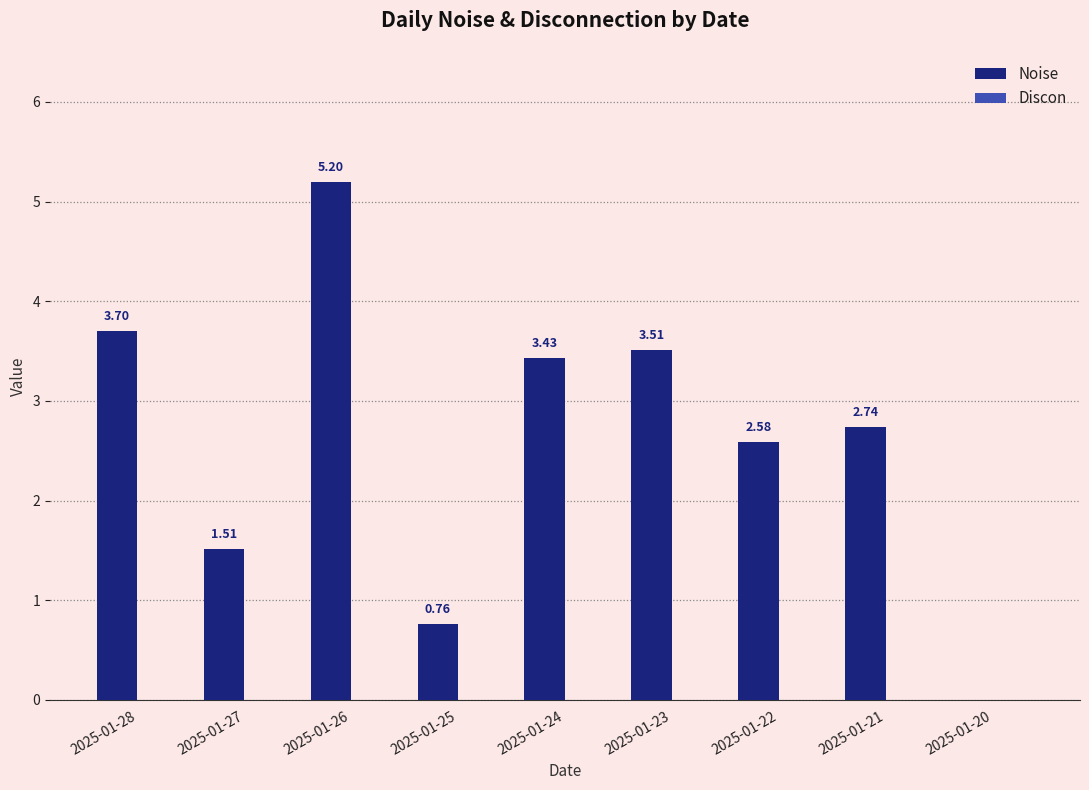

What is the change in value from 2025-01-27 to 2025-01-21?

+1.2